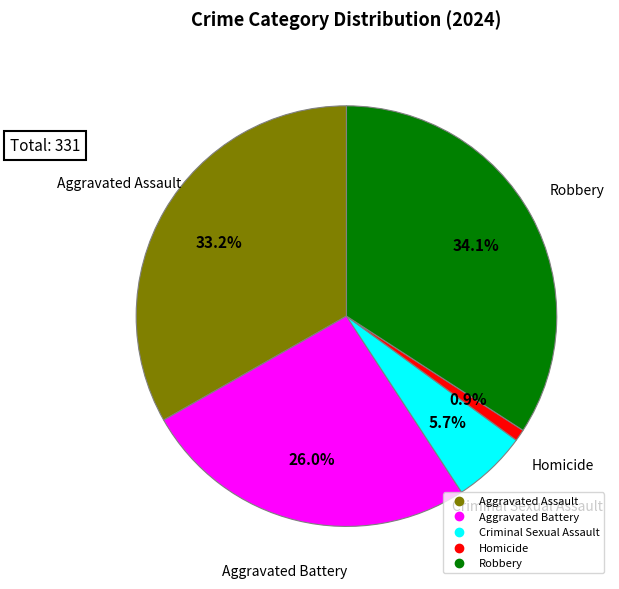

What is the smallest slice in the pie chart?

Homicide